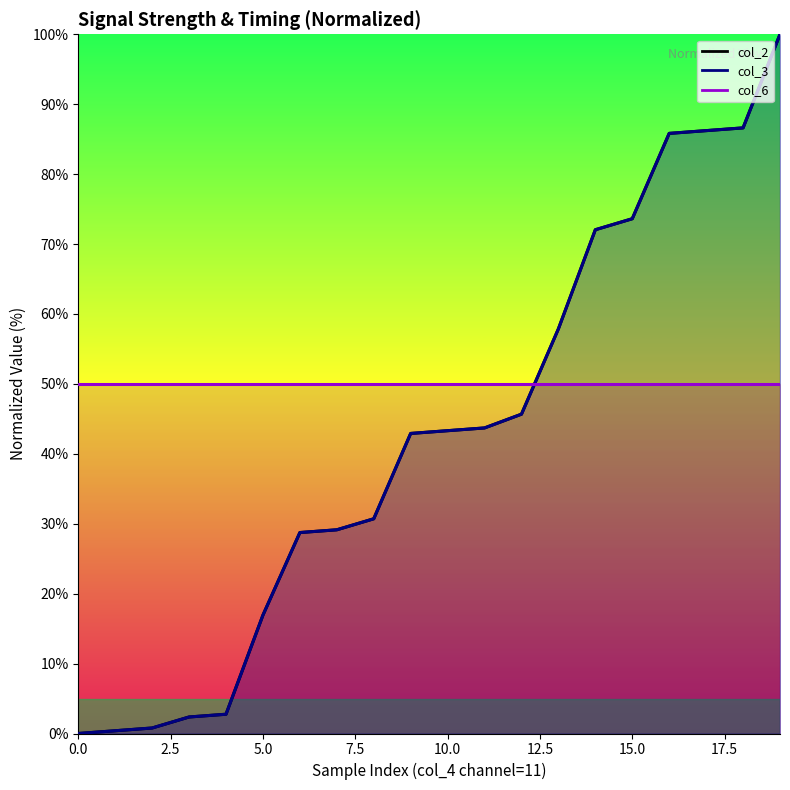

Is it true that col_3 equals 15.5 at 11?

False